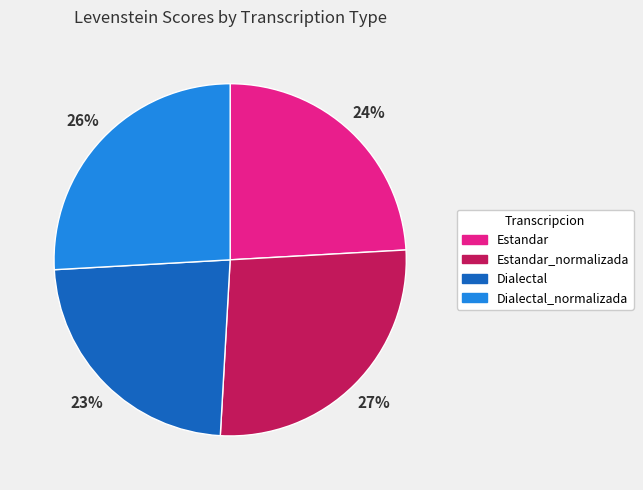

Approximately how many times larger is the value at Estandar compared to Dialectal?

1.0